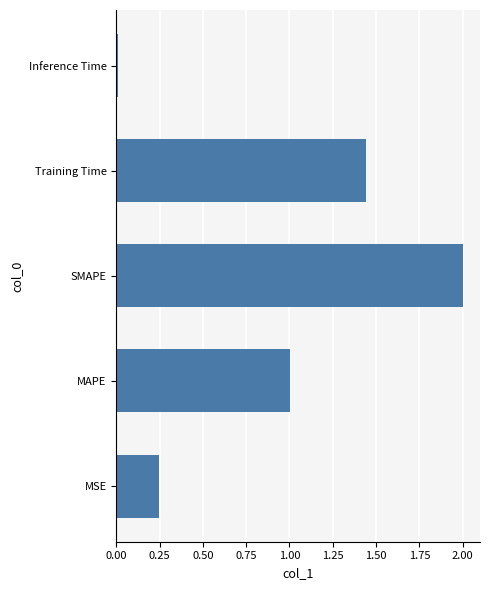

Are the bars horizontal?

Yes